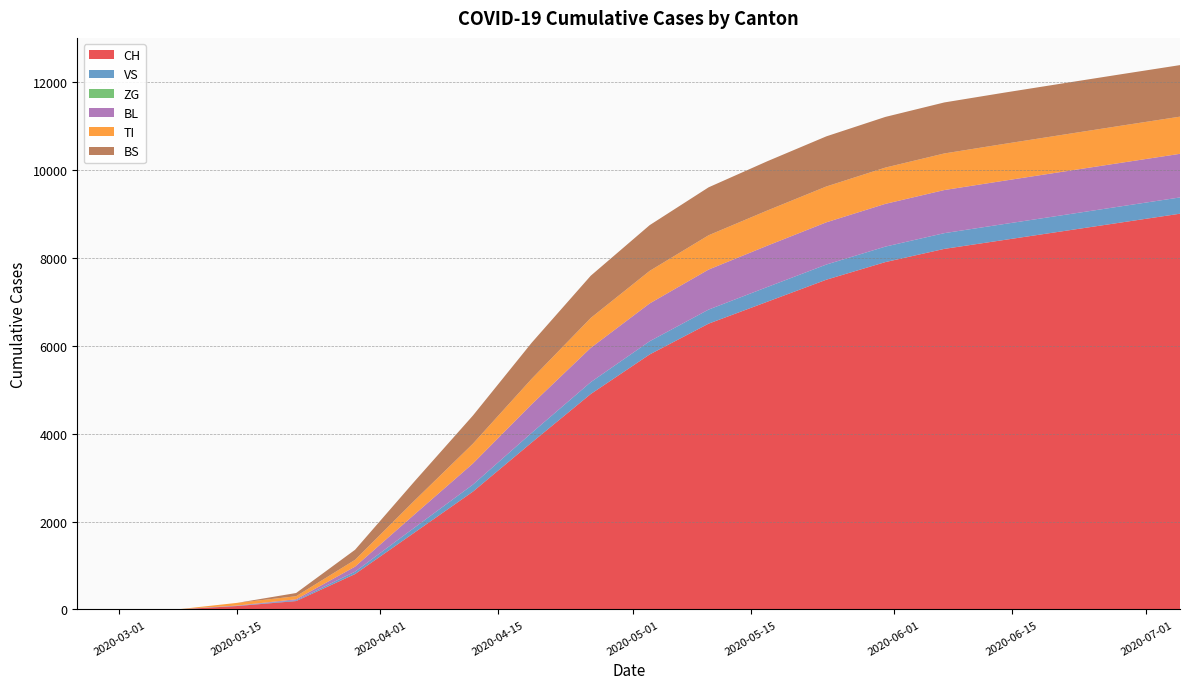

What is the maximum value for CH?

9000